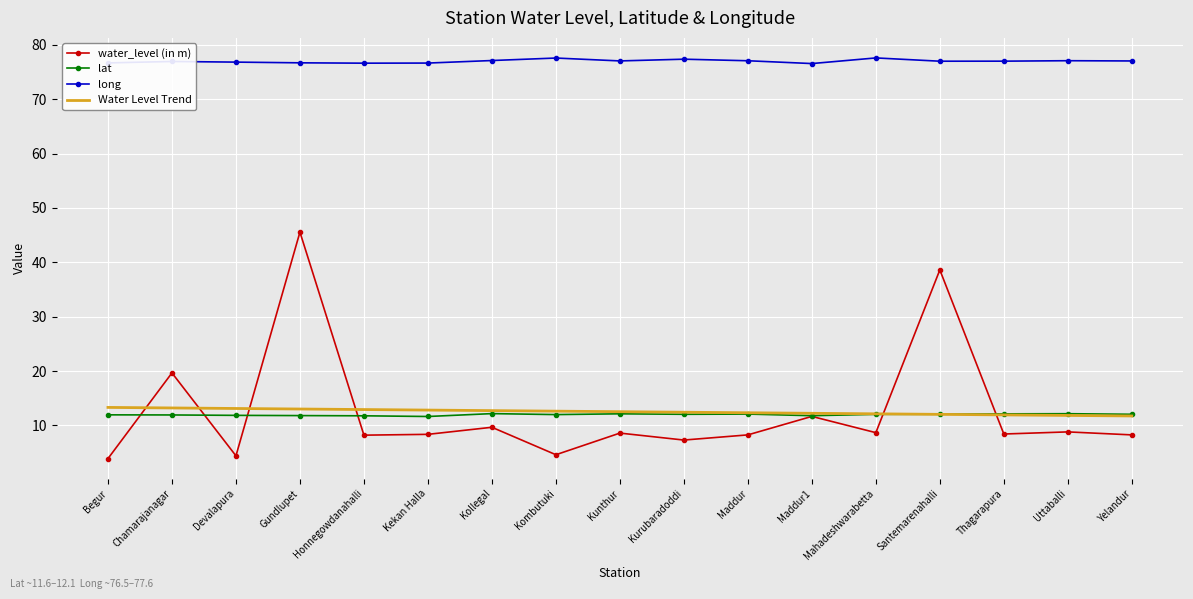

What is the approximate value of long at Begur?

76.7